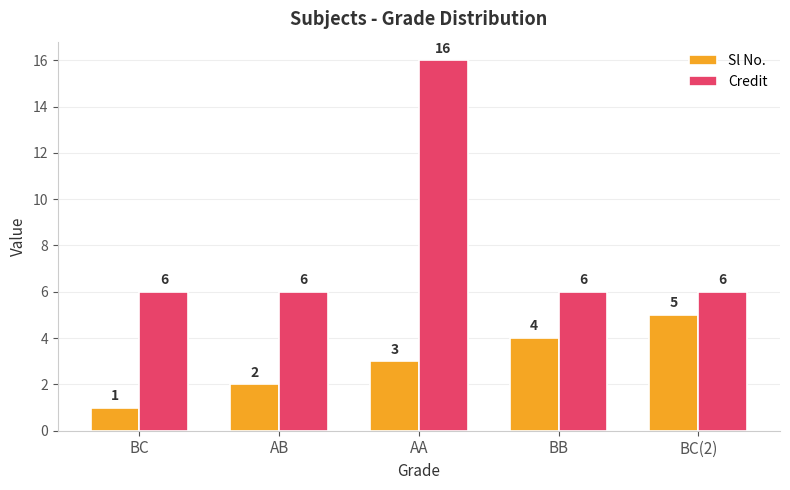

Which series has the largest range (max minus min)?

Credit